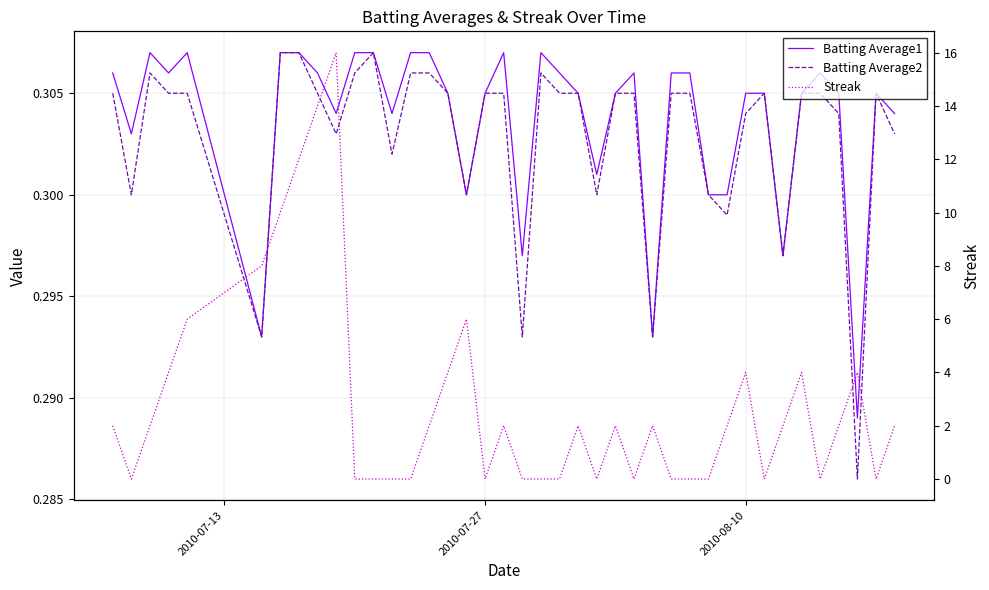

Reading left to right, transcribe all the data shown in this chart.

Batting Average1: 0.3	0.3	0.3	0.3	0.3	0.3	0.3	0.3	0.3	0.3	0.3	0.3	0.3	0.3	0.3	0.3	0.3	0.3	0.3	0.3	0.3	0.3	0.3	0.3	0.3	0.3	0.3	0.3	0.3	0.3	0.3	0.3	0.3	0.3	0.3	0.3	0.3	0.3	0.3	0.3
Batting Average2: 0.3	0.3	0.3	0.3	0.3	0.3	0.3	0.3	0.3	0.3	0.3	0.3	0.3	0.3	0.3	0.3	0.3	0.3	0.3	0.3	0.3	0.3	0.3	0.3	0.3	0.3	0.3	0.3	0.3	0.3	0.3	0.3	0.3	0.3	0.3	0.3	0.3	0.3	0.3	0.3
Streak: 2.0	0.0	2.0	4.0	6.0	8.0	10.0	12.0	14.0	16.0	0.0	0.0	0.0	0.0	2.0	4.0	6.0	0.0	2.0	0.0	0.0	0.0	2.0	0.0	2.0	0.0	2.0	0.0	0.0	0.0	2.0	4.0	0.0	2.0	4.0	0.0	2.0	4.0	0.0	2.0